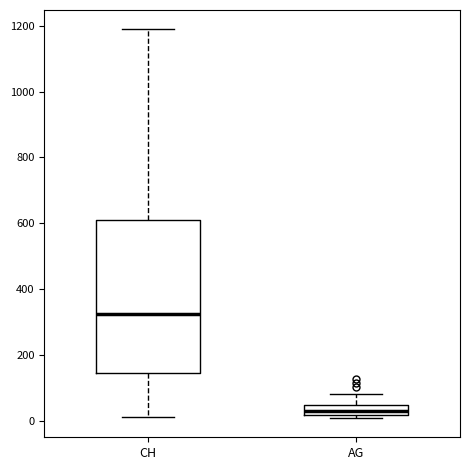

Where is the upper edge of the box for CH on the y-axis? The values are not printed on the chart, so give them approximately, as read against the axis.

600